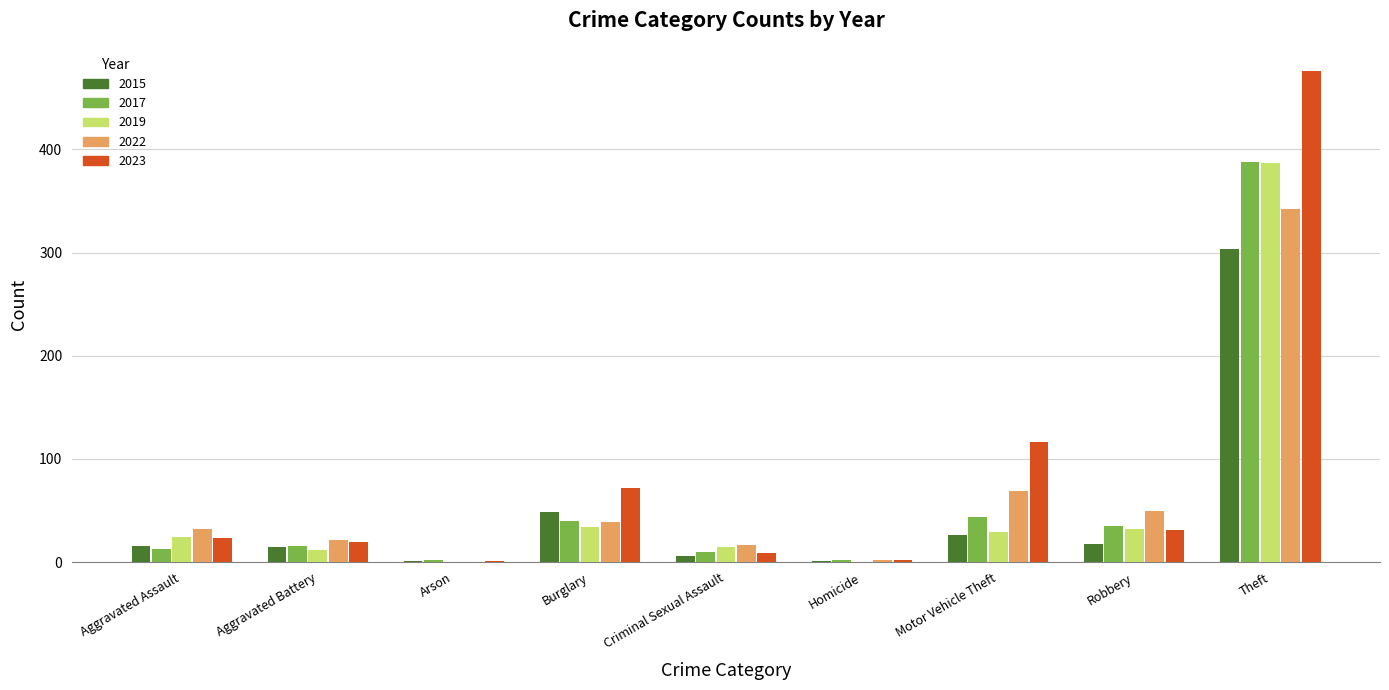

Between Aggravated Assault and Robbery, which series saw the biggest shift?

2017